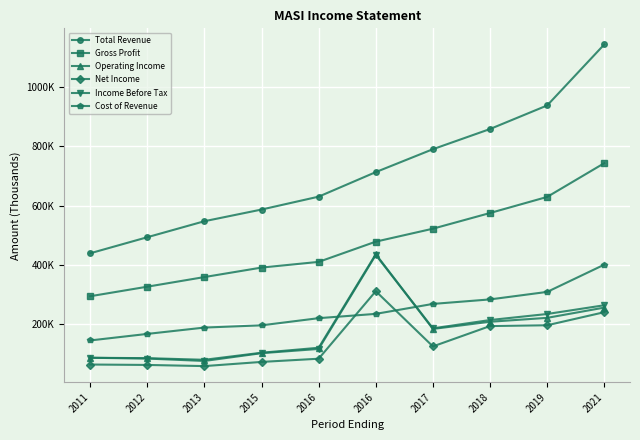

Is this an area chart (filled region under the line)?

No